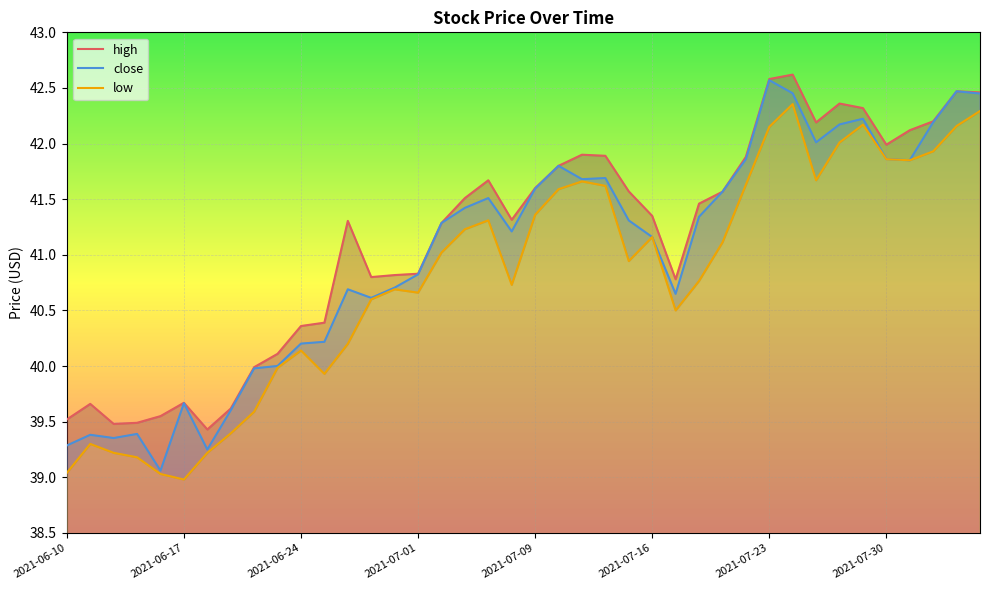

True or false: high and low intersect in this chart.

False